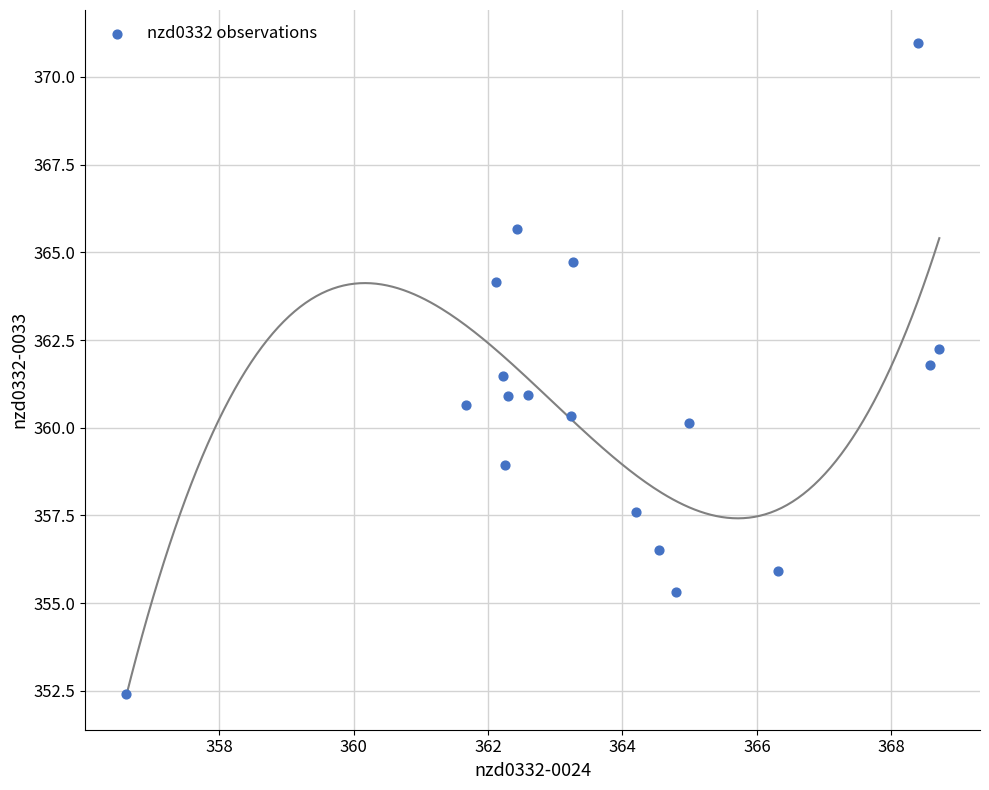

What is the range of X values (max minus min)?

12.1